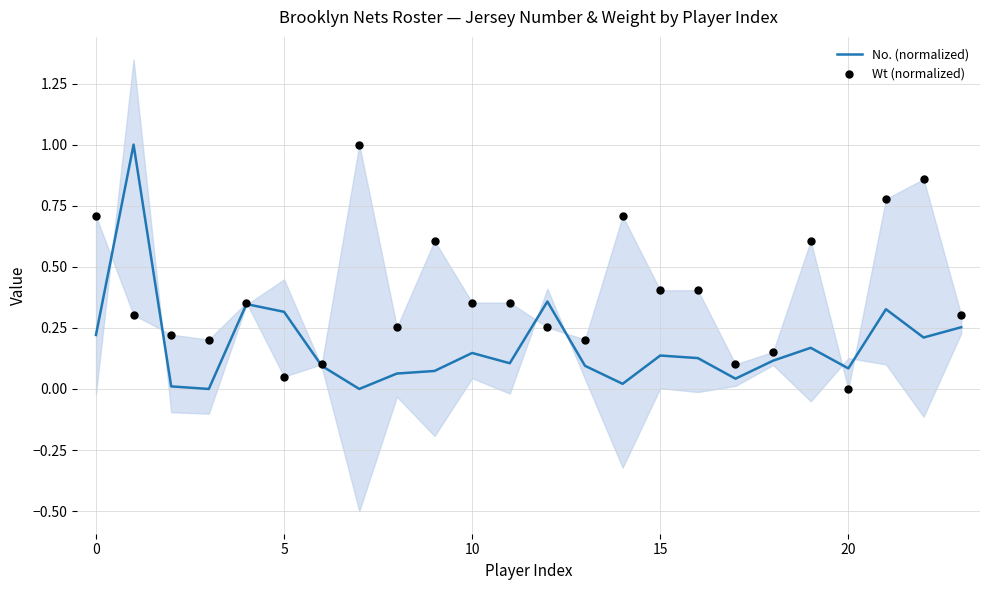

Which series has the widest spread of Y values?

No. (normalized)